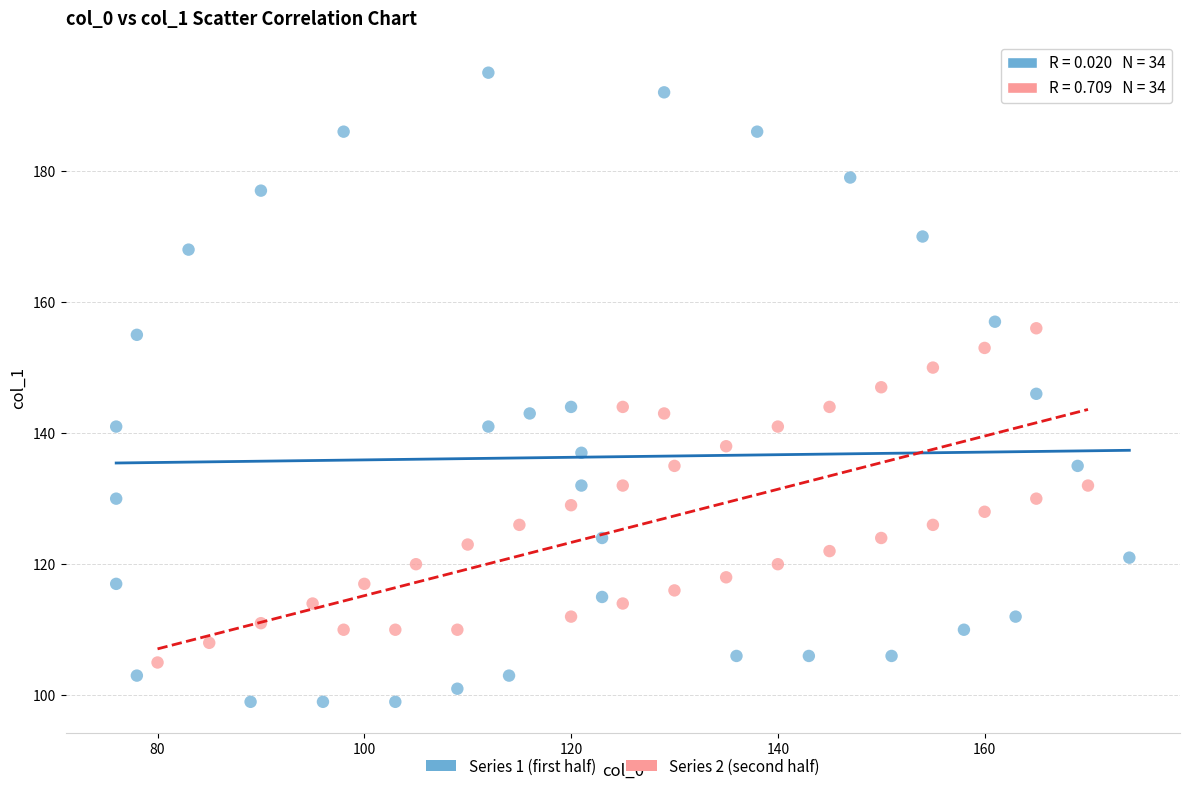

Which series contains the lowest Y value?

Series 1 (first half)